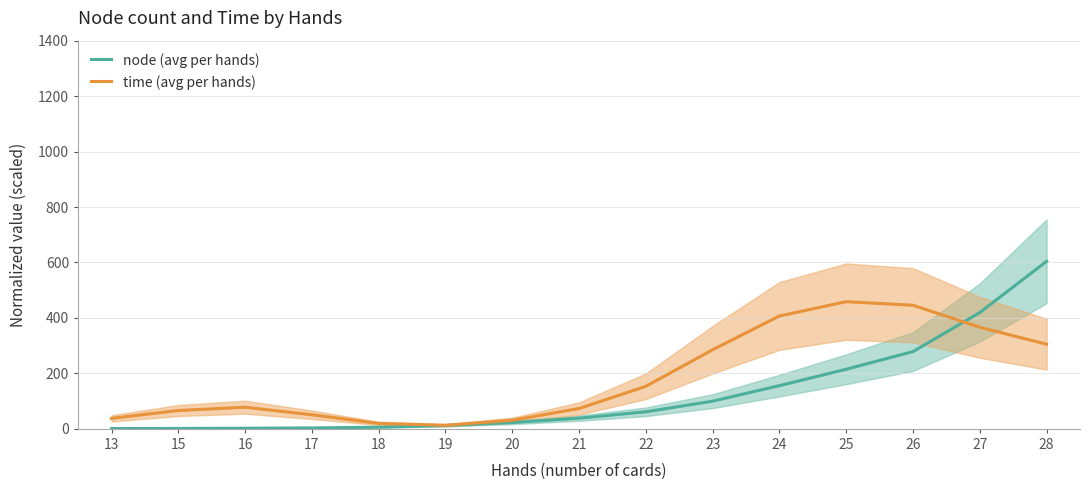

What is the sum of the time (avg per hands) values at 13 and 15?

104.1